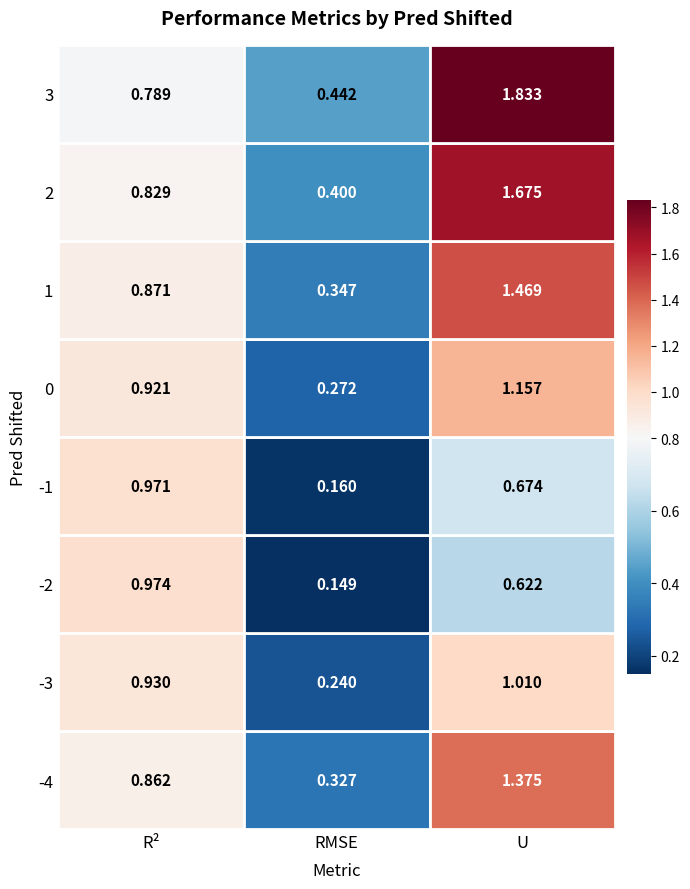

At how many categories does at least one series exceed 1?

1